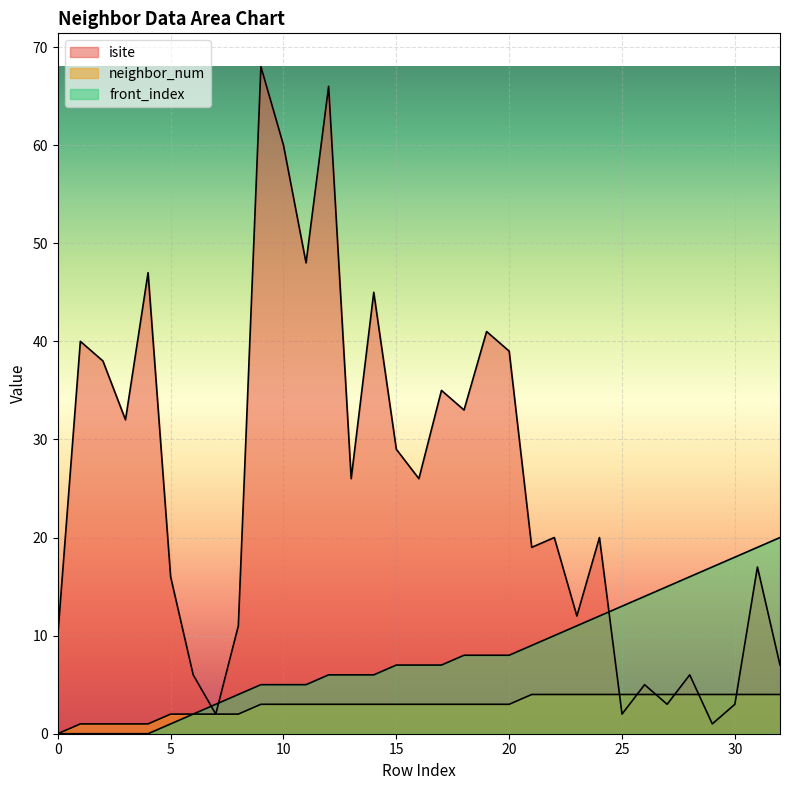

After their last crossing, which series has the higher values: isite or neighbor_num?

isite